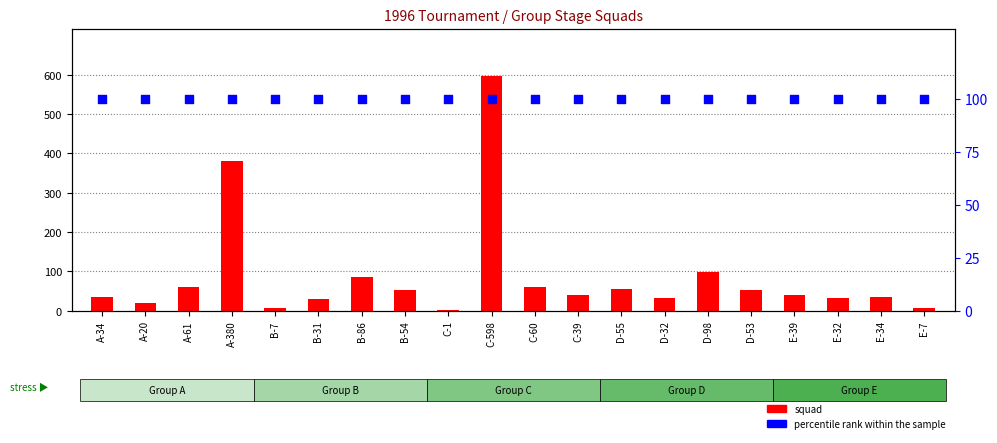

Which series has the widest spread of Y values?

squad